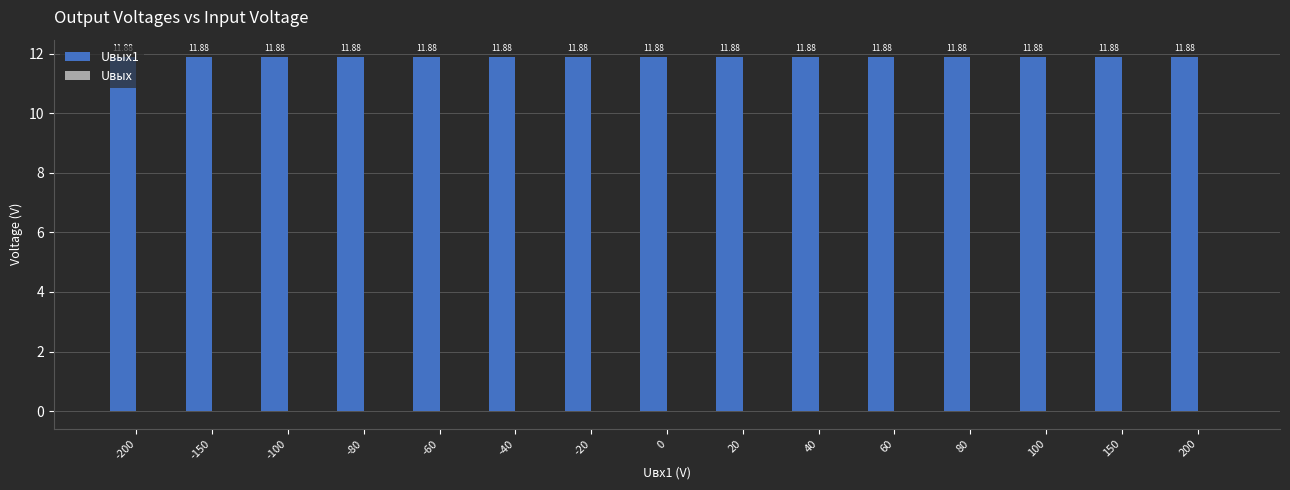

What is the total value across all series at 150?

11.9